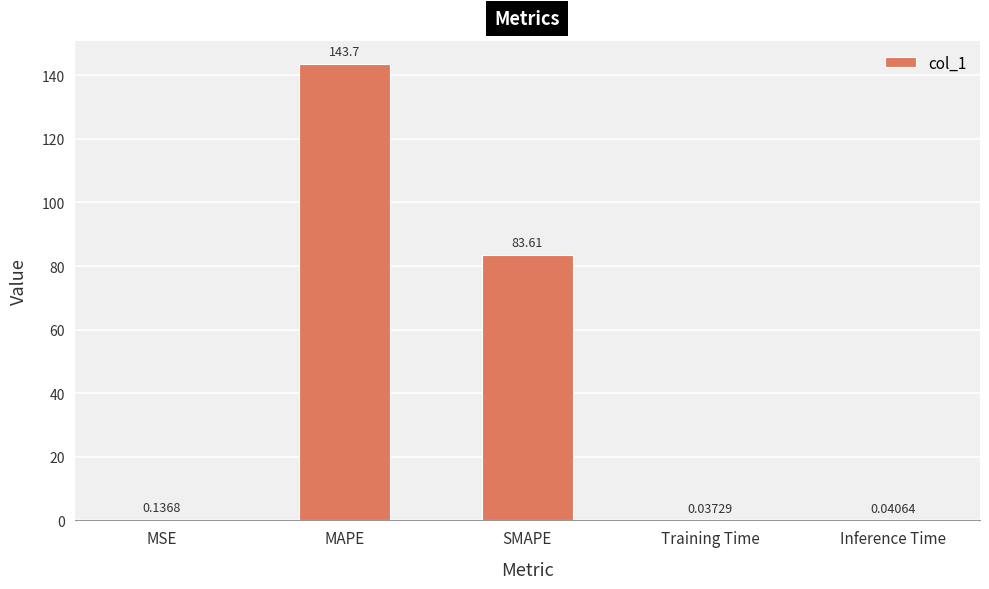

Are the bars horizontal?

No